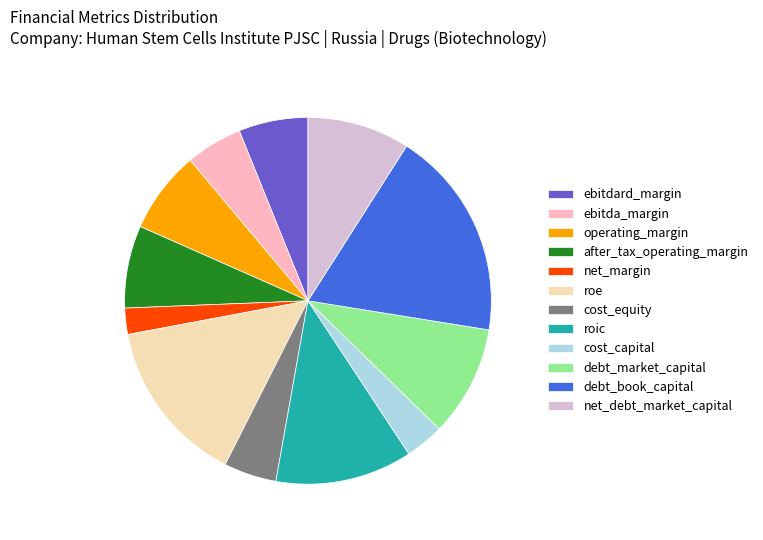

The net_debt_market_capital slice represents 9% of the pie. True or false?

True